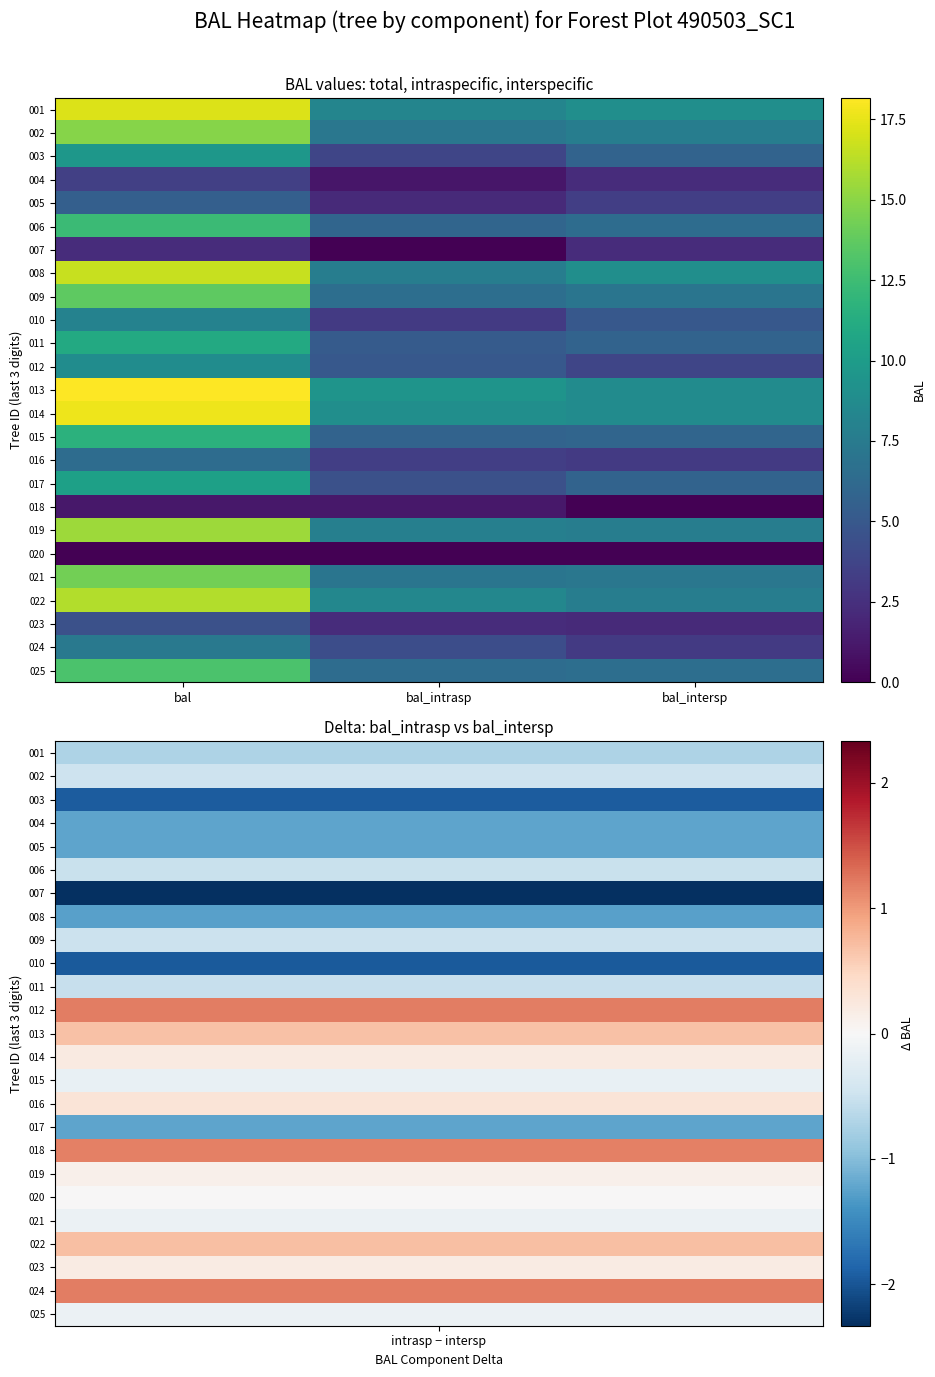

Rank the series at bal_intrasp from lowest to highest value.

007, 020, 004, 018, 005, 023, 010, 016, 003, 024, 017, 012, 011, 015, 006, 025, 009, 021, 002, 008, 019, 001, 022, 014, 013